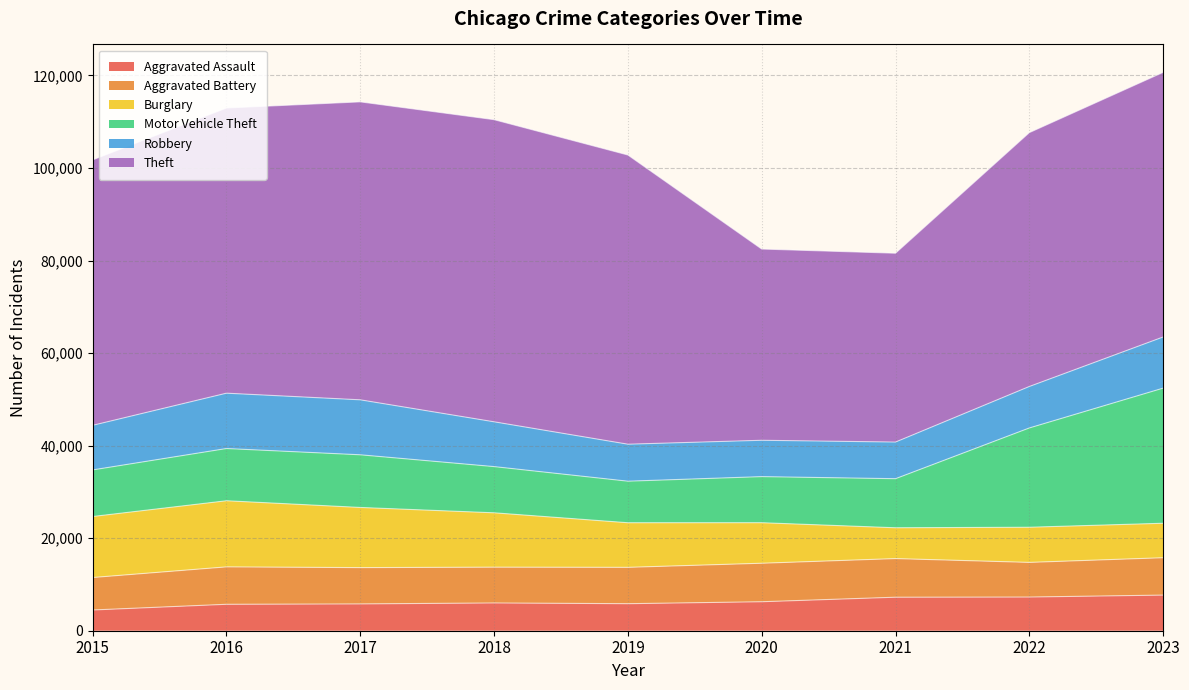

What is the value of the Aggravated Battery point at the 1st from the left?

7019